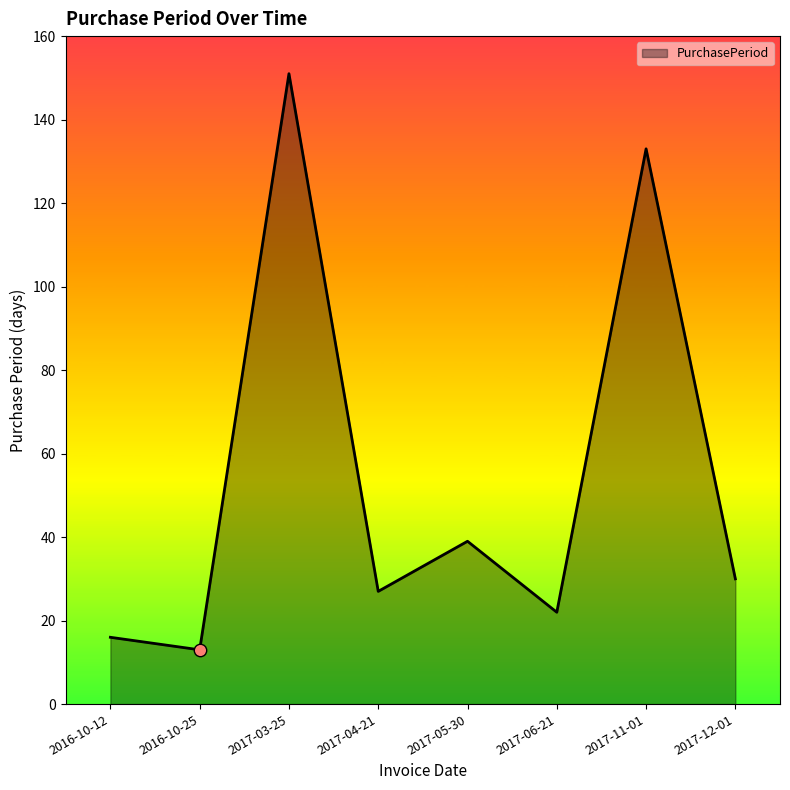

What is the ratio of the value at 2017-12-01 to the value at 2017-03-25?

0.2